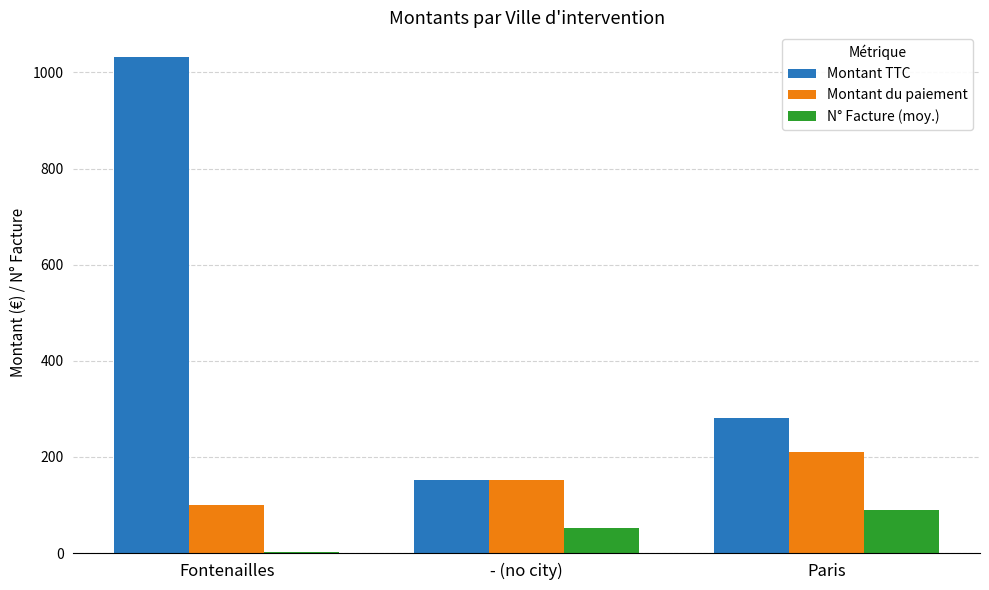

Are the bars horizontal?

No